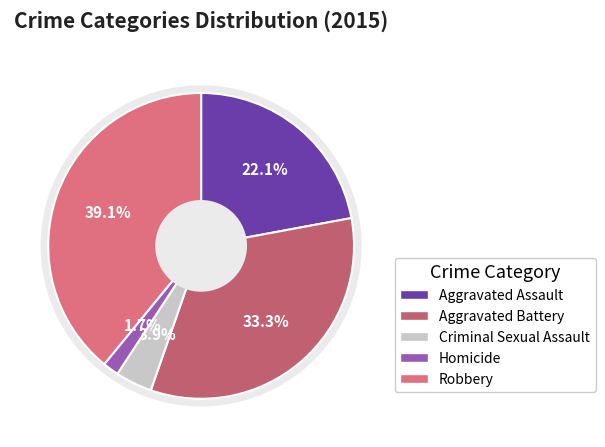

Count the number of slices in the pie.

5